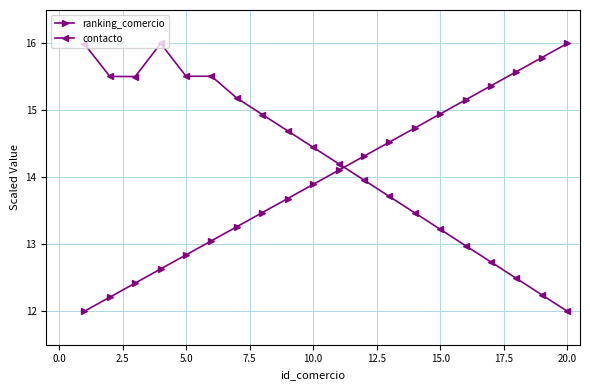

Count the number of categories in the chart.

20